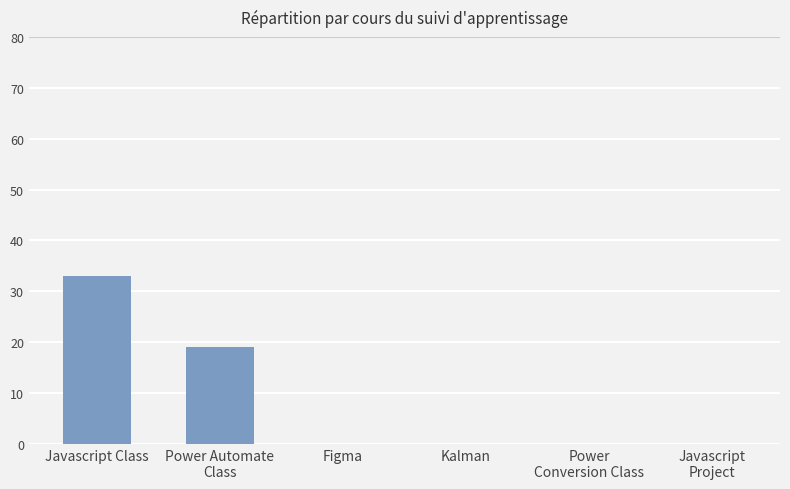

The value at Figma is -16. True or false?

False